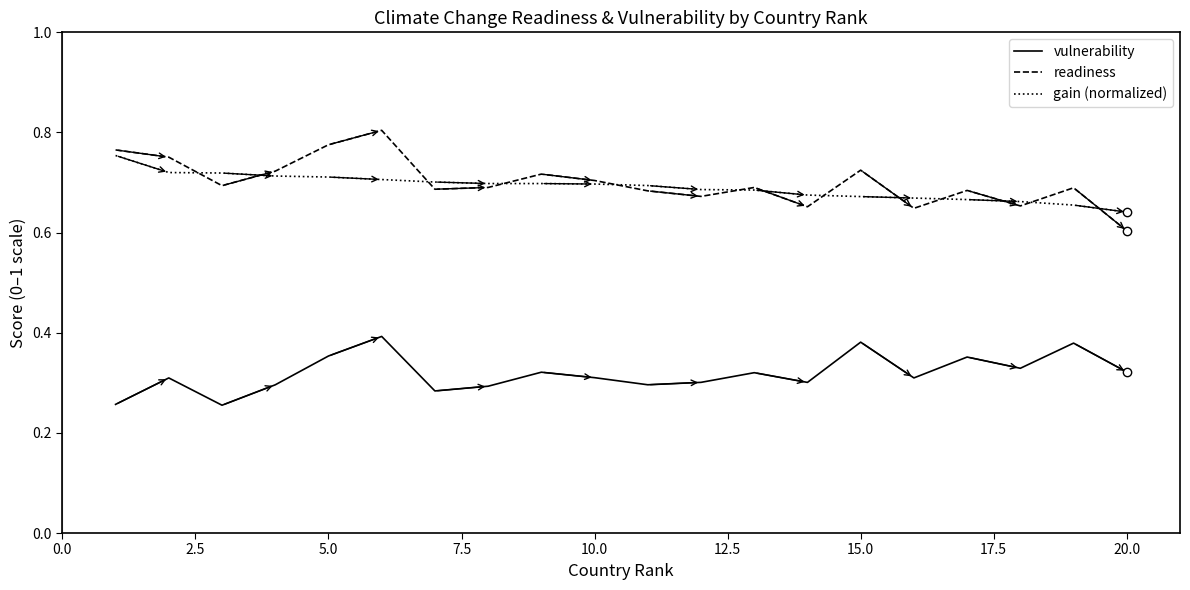

True or false: readiness and vulnerability cross at least once.

False